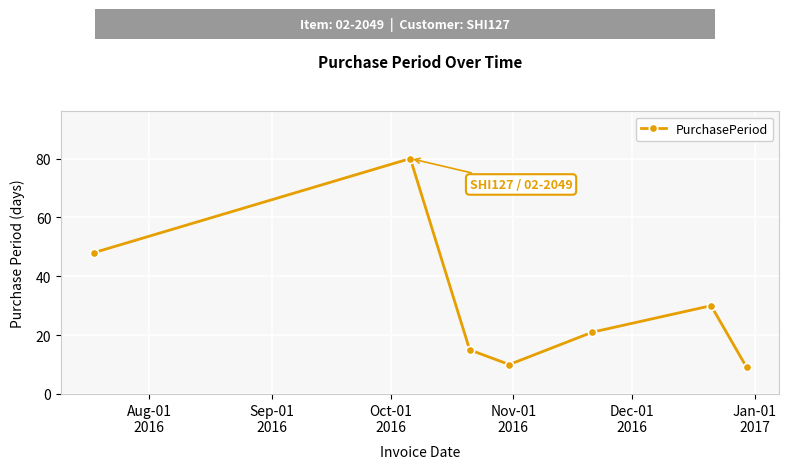

What is the difference between the second highest and second lowest values?

38